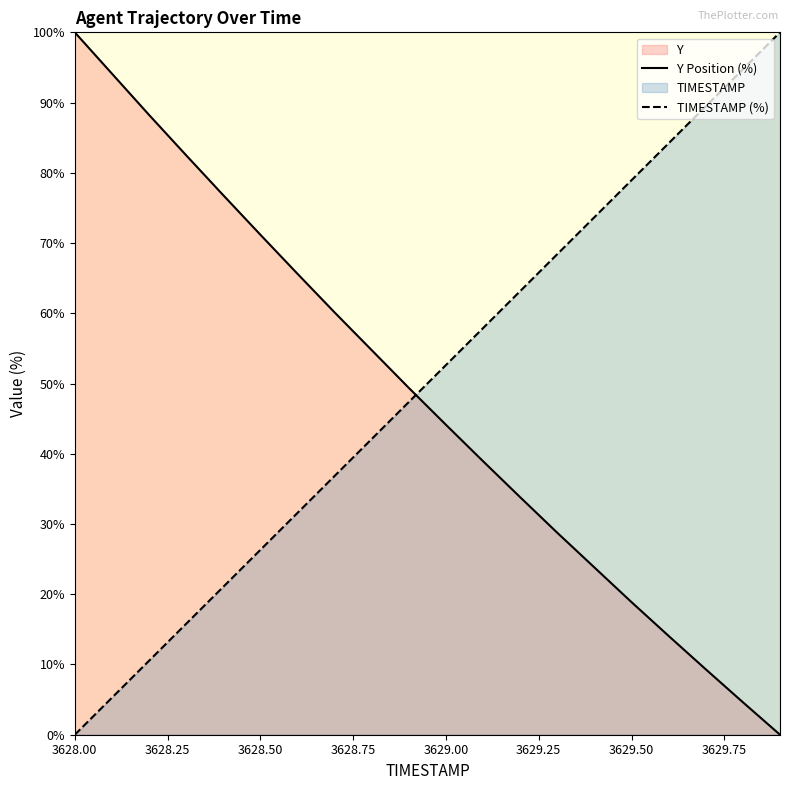

What are all the series names shown in the legend?

Y Position (%), TIMESTAMP (%)